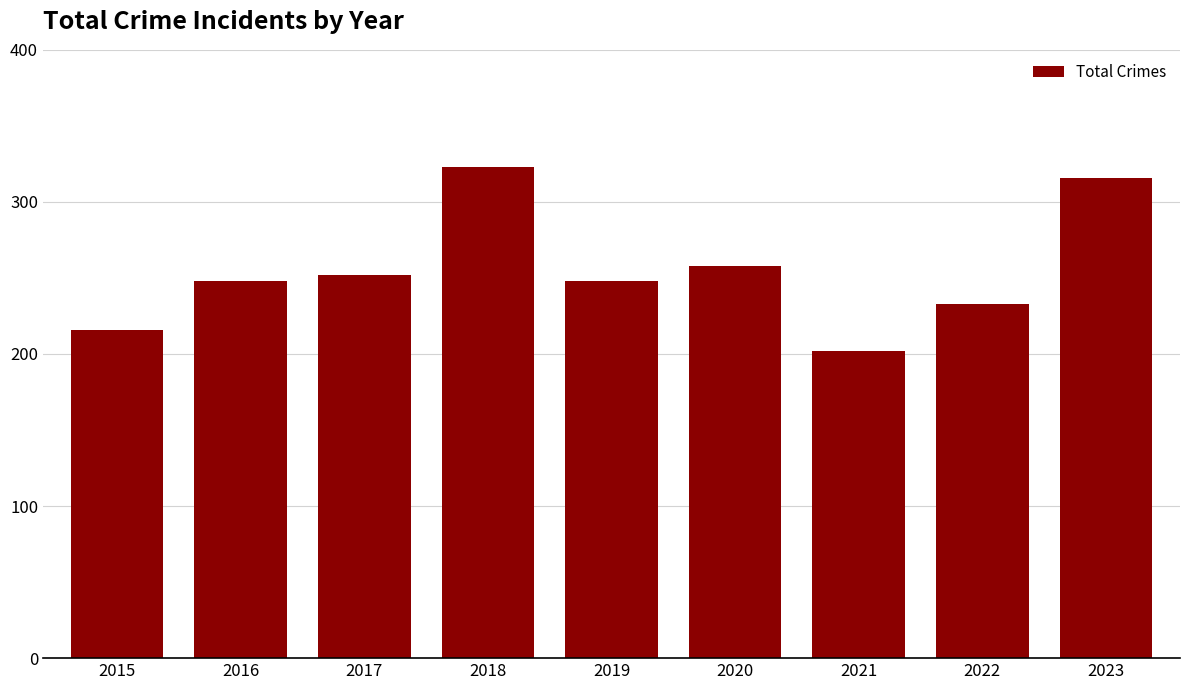

At which category does the chart reach its minimum across all series?

2021